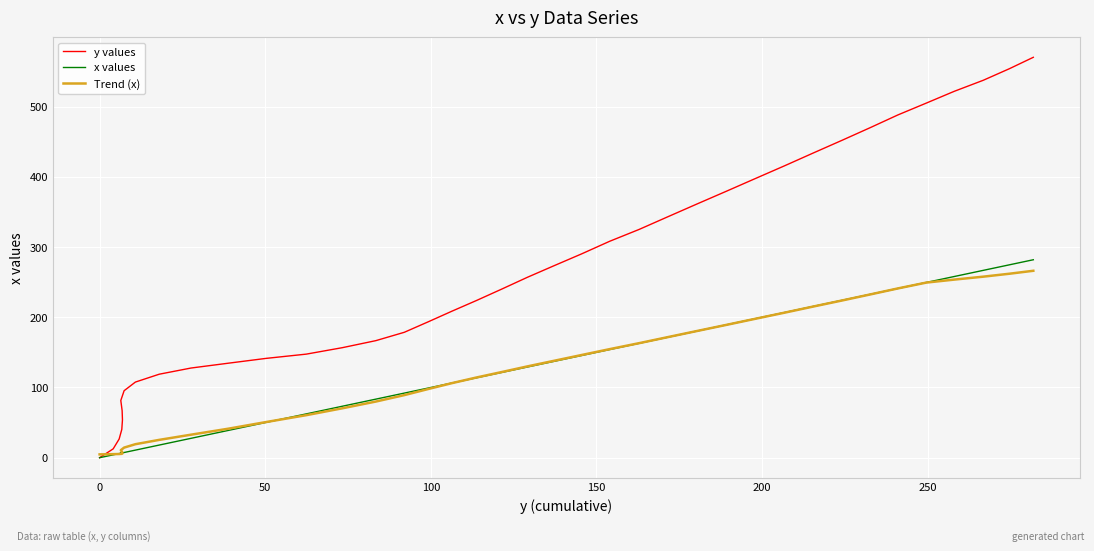

What is the value of the Trend (x) point at the 27th from the left?

171.8